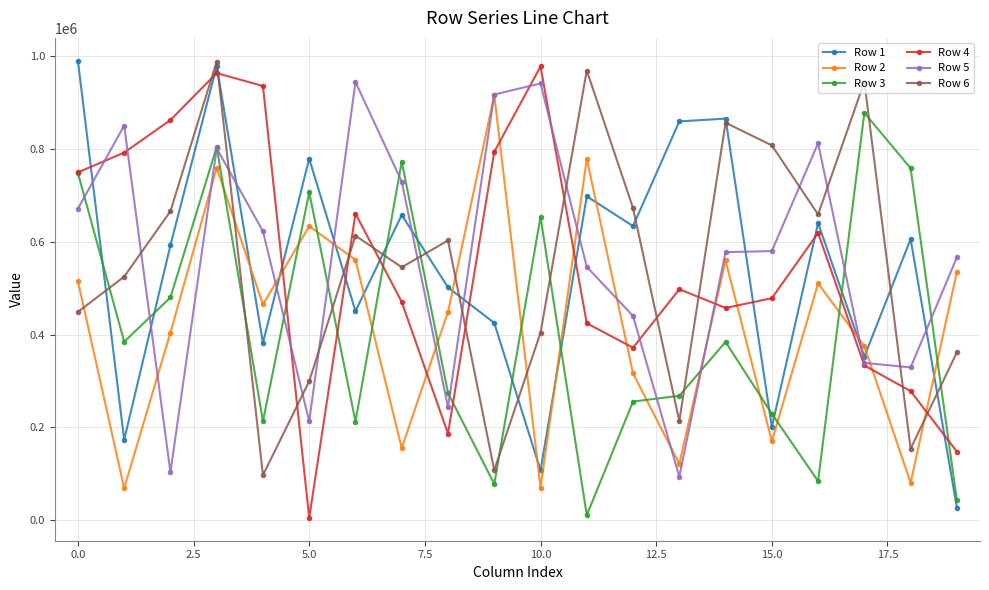

What is the greatest value displayed?

990544